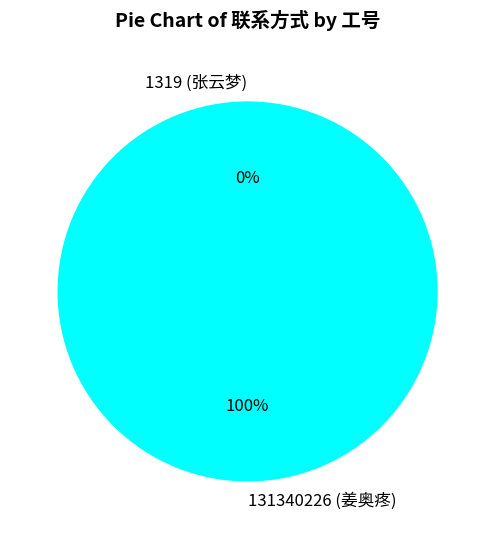

Is the sum of 1319 (张云梦) and 131340226 (姜奥疼) greater than half?

Yes